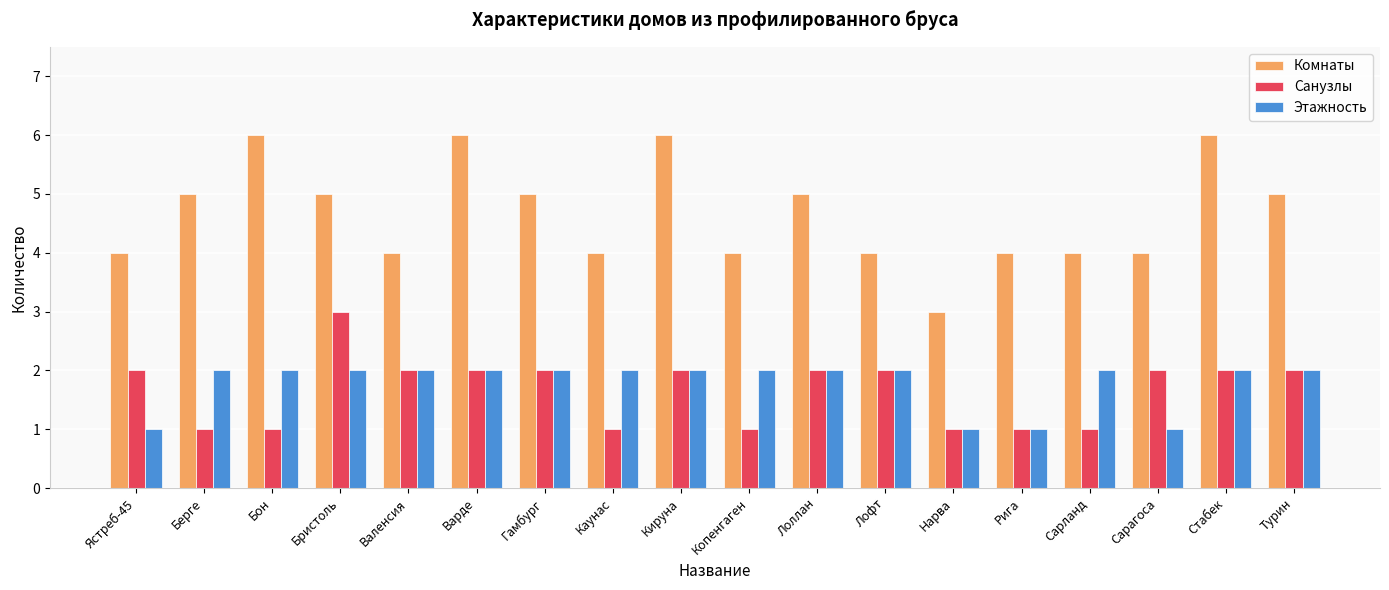

What is the label of the 15th bar from the right?

Бристоль